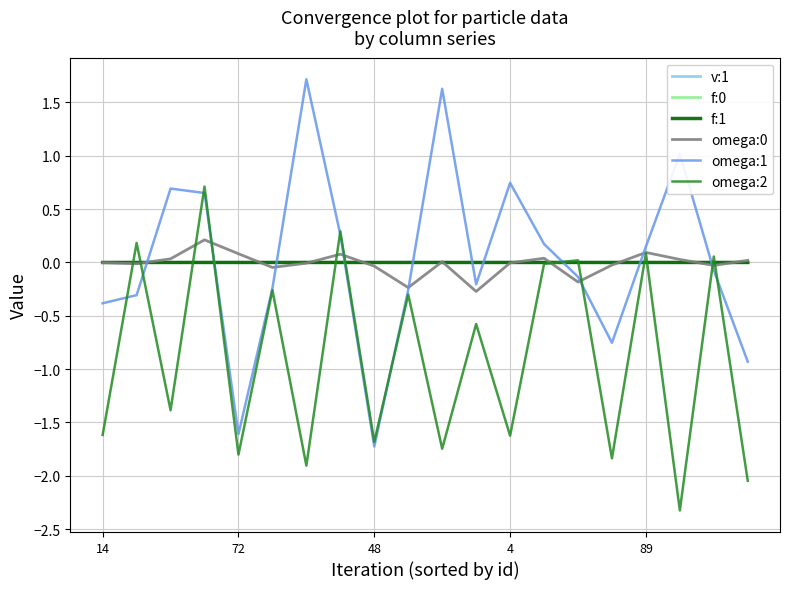

What is the smallest value displayed?

-2.3